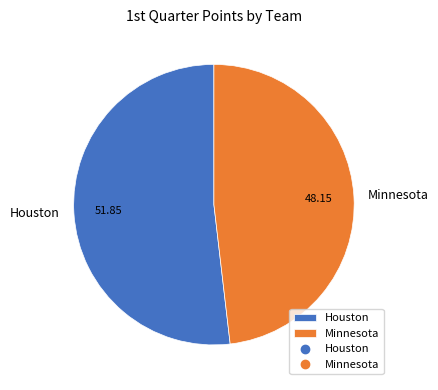

What is the majority slice?

Houston